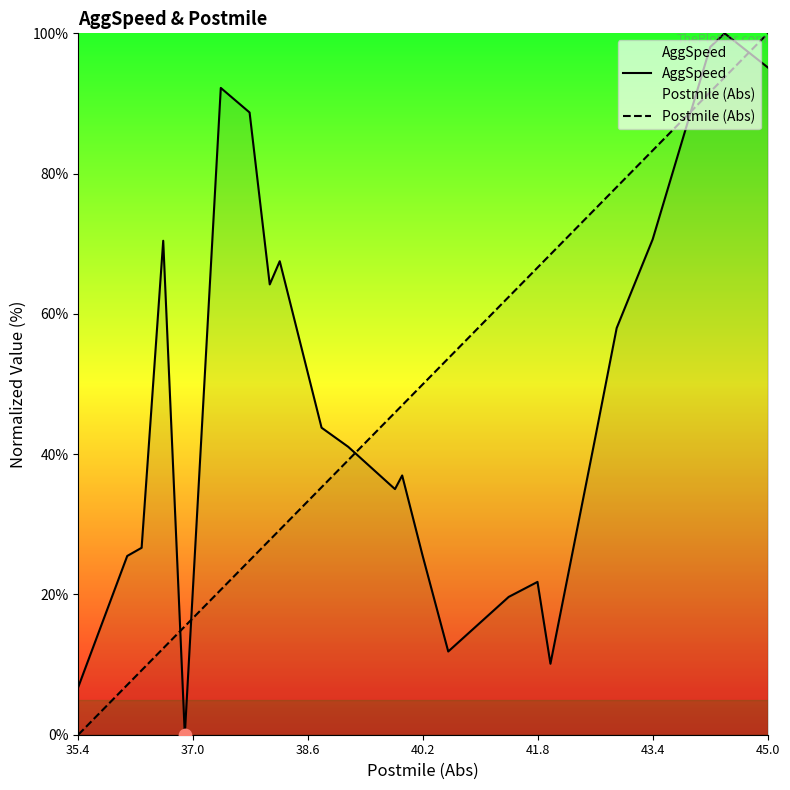

What are all the series names shown in the legend?

AggSpeed, Postmile (Abs)